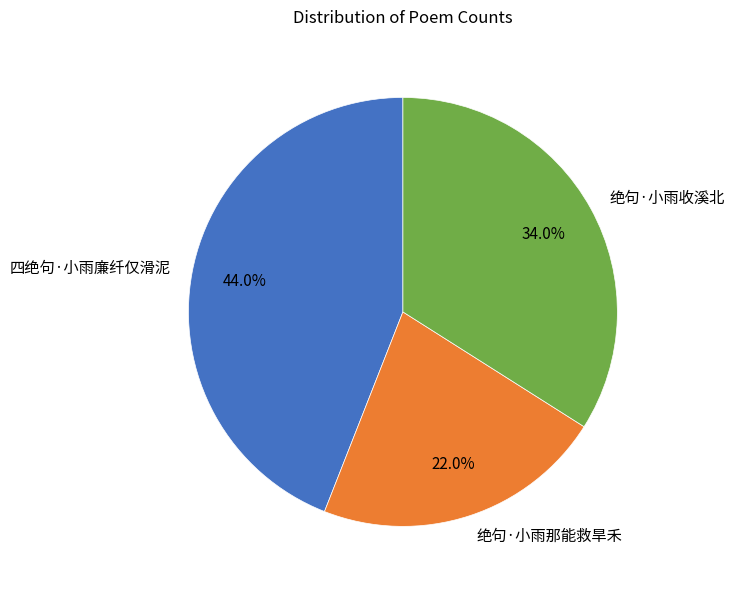

Is it true that 绝句·小雨收溪北 is 23% of the pie?

False